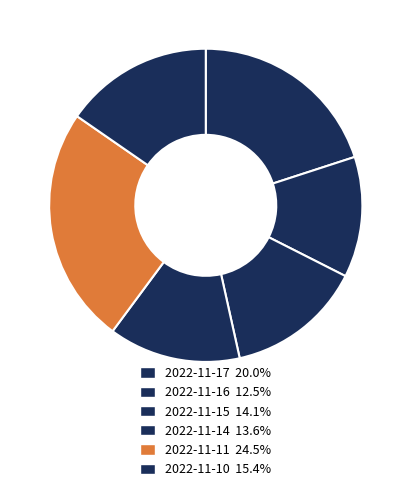

To the nearest percent, what is the difference between the largest and smallest slice percentages?

12%